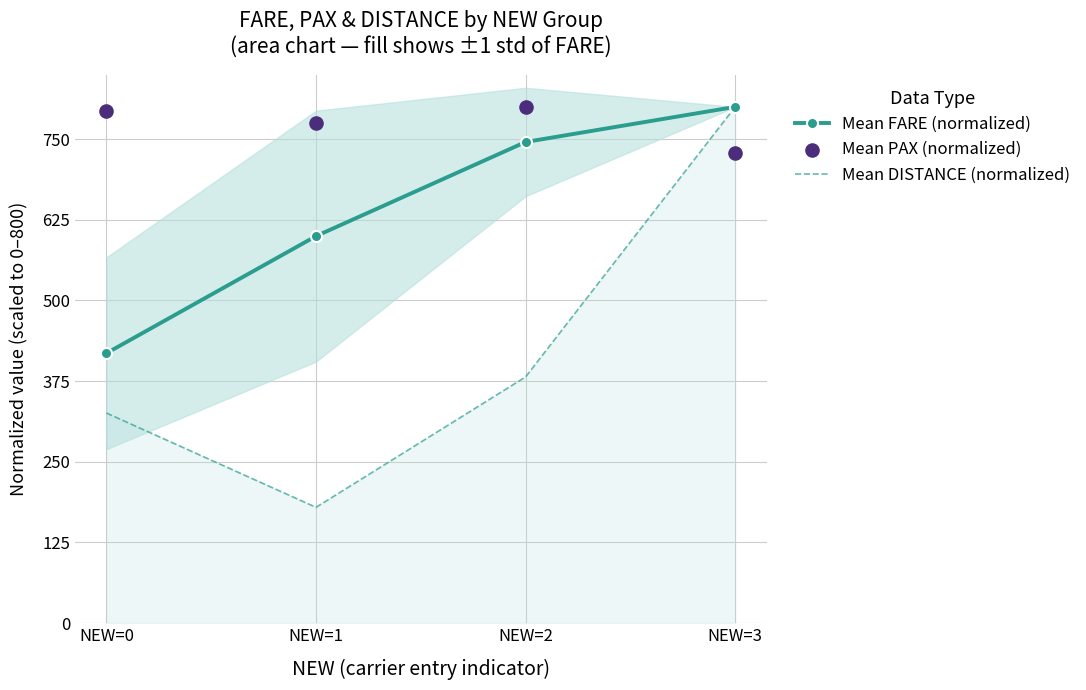

Which series contains the lowest Y value?

Mean DISTANCE (normalized)